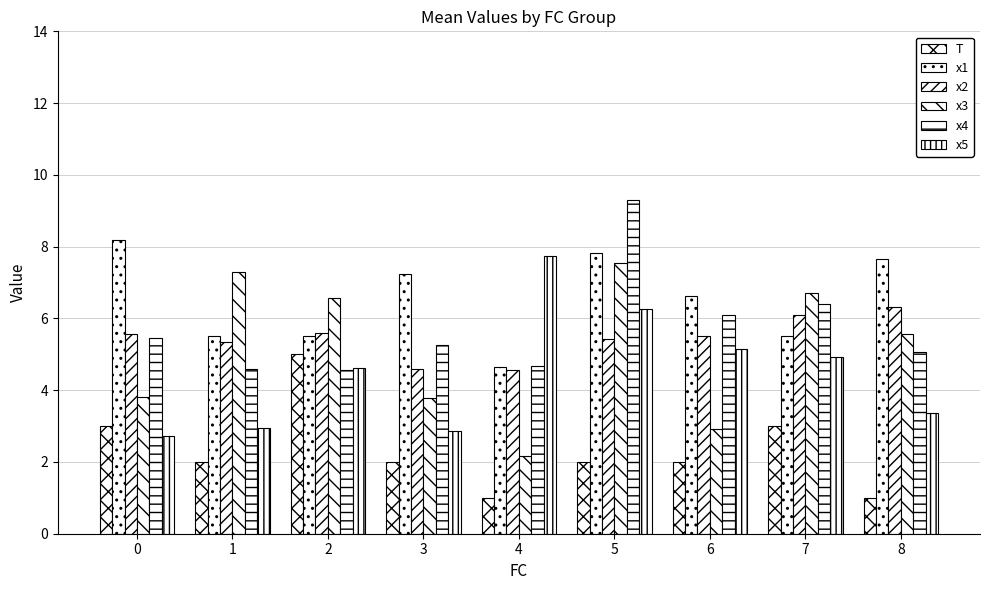

What is the difference between the maximum and minimum values in the x2 series?

1.7